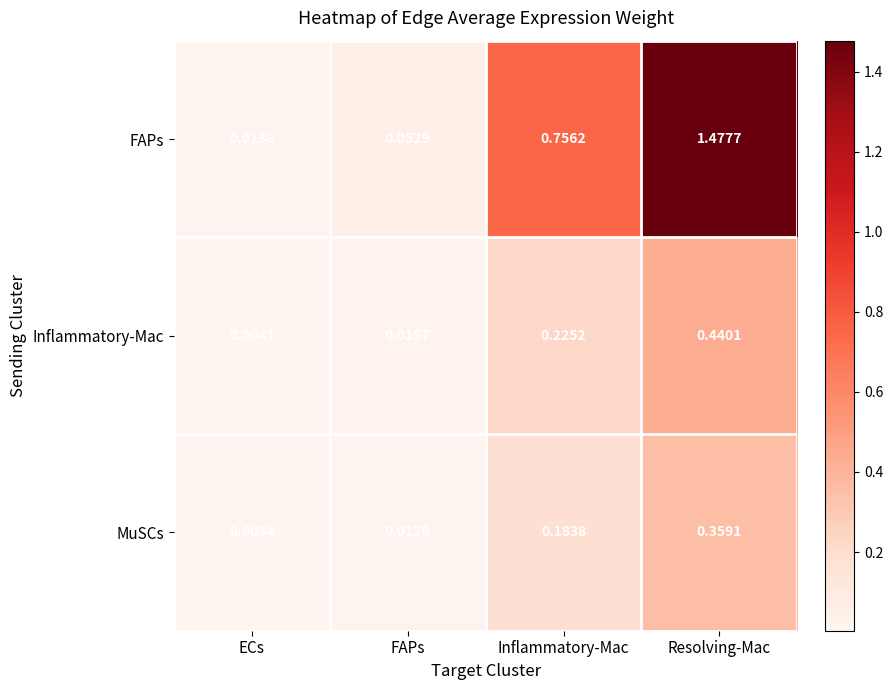

Is the value of MuSCs at FAPs greater than the value of Inflammatory-Mac at ECs?

Yes